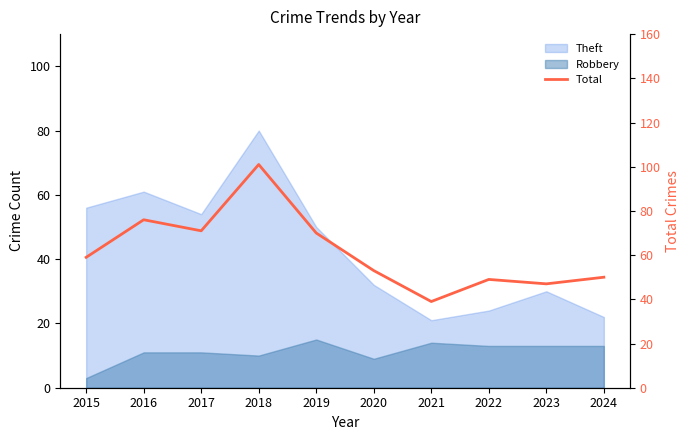

Reading left to right, list all the values displayed in this chart.

59	76	71	101	70	53	39	49	47	50